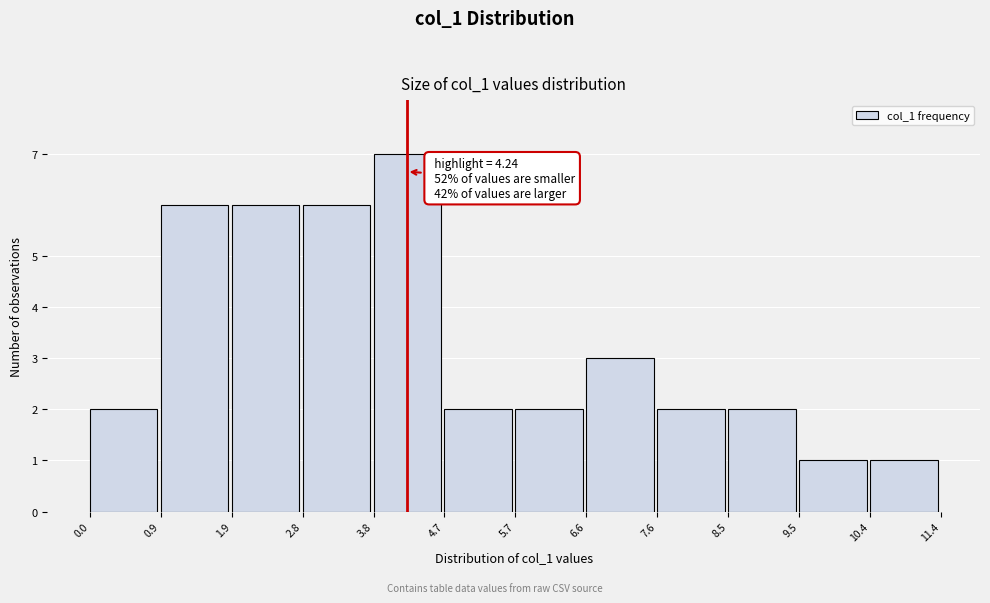

Which range on the x-axis has the tallest bar?

3.8 to 4.7